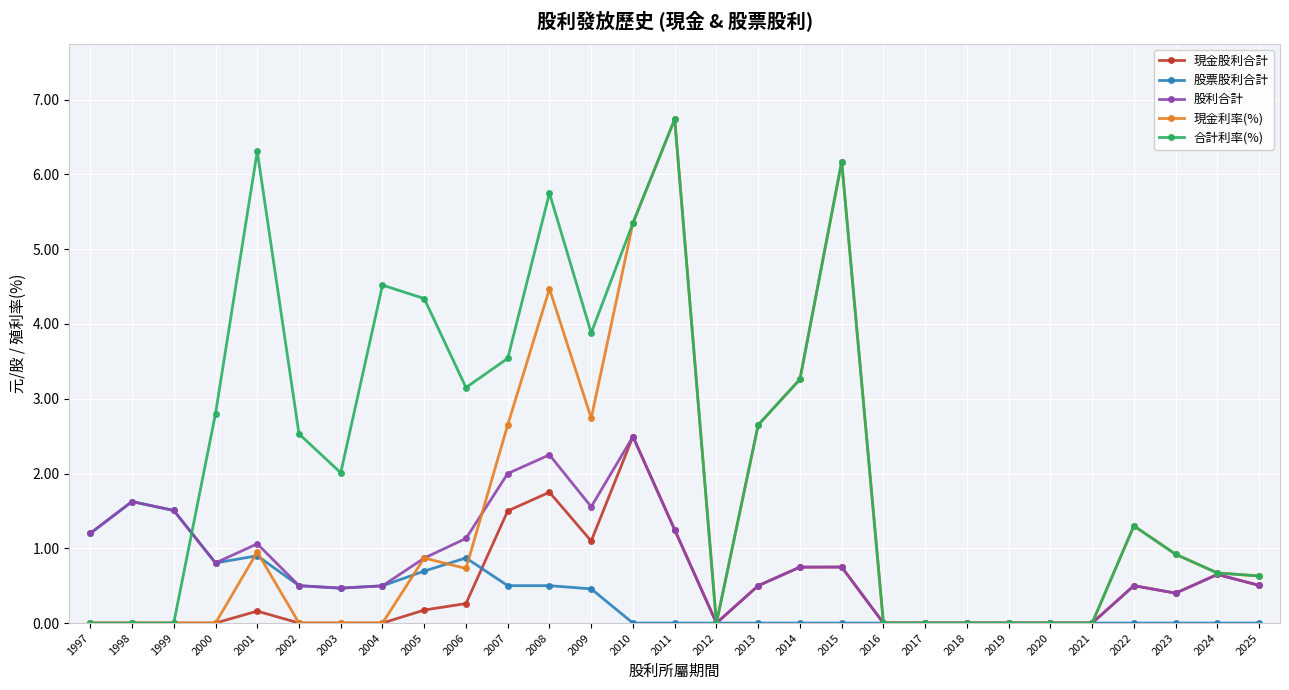

What is the sum of all 股利合計 values?

23.3